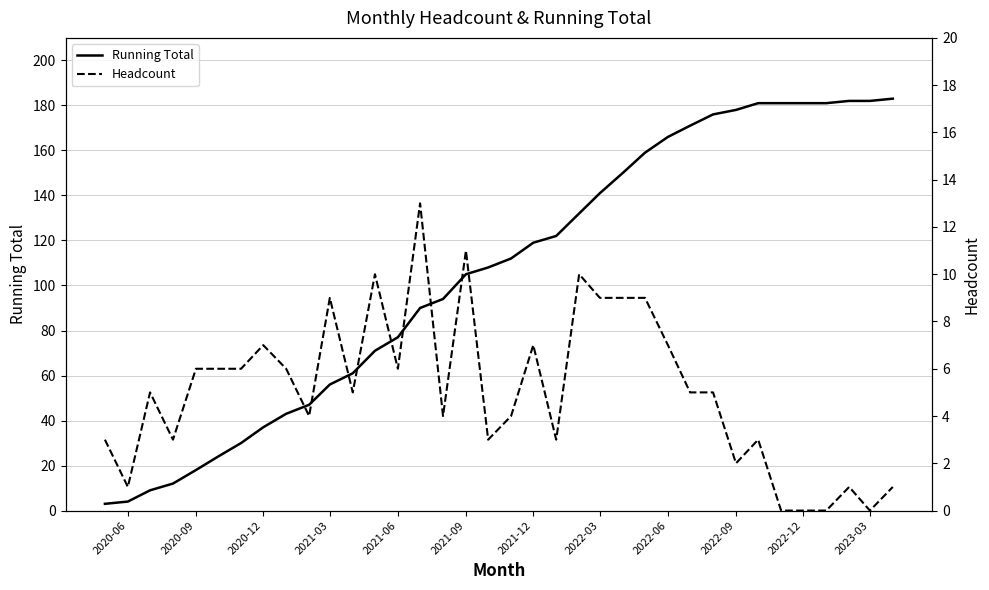

Is it true that Running Total equals 105 at 2021-09?

True